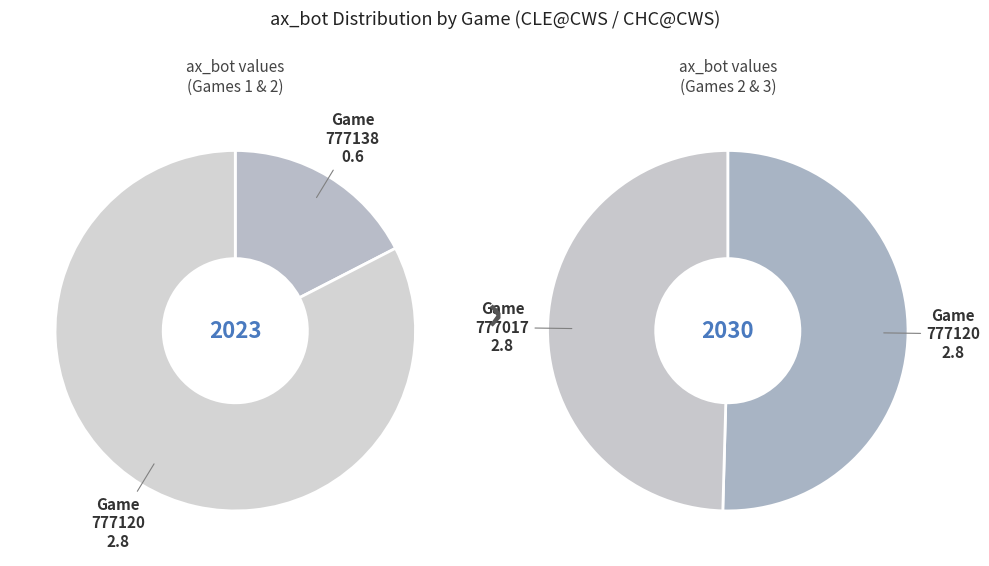

Does 777138 represent more than half of the total?

No